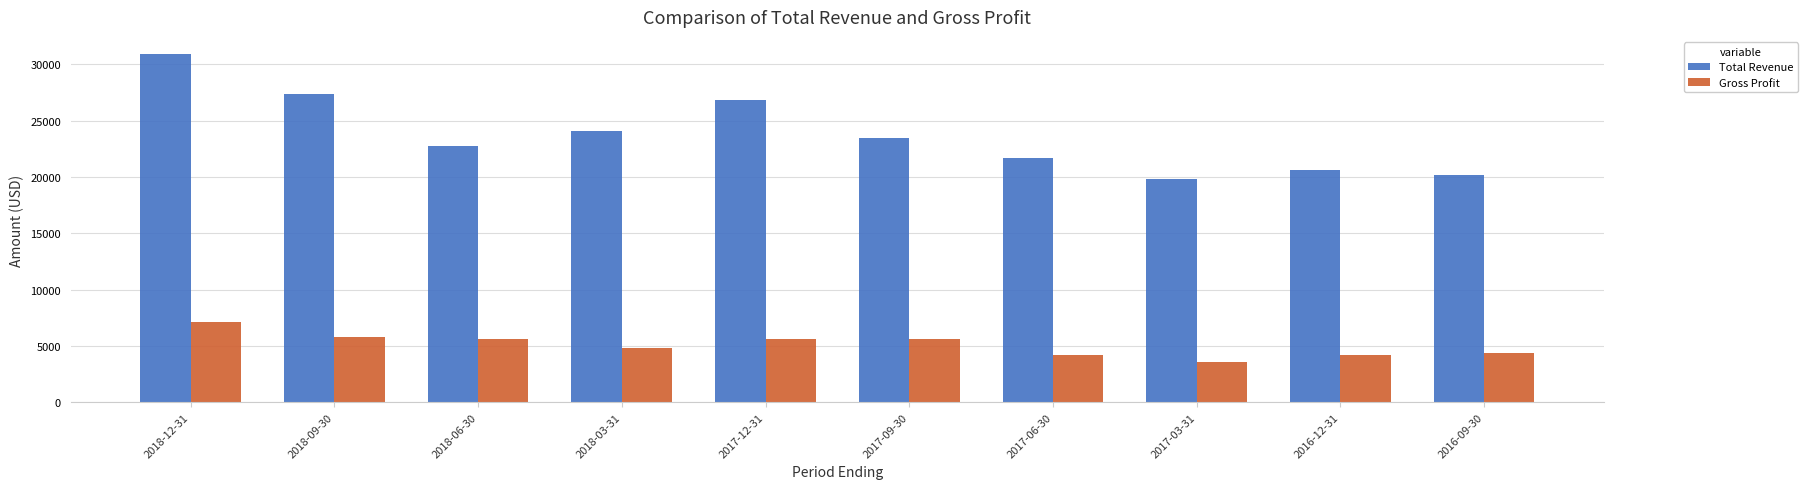

What is the label of the 5th bar from the left?

2017-12-31